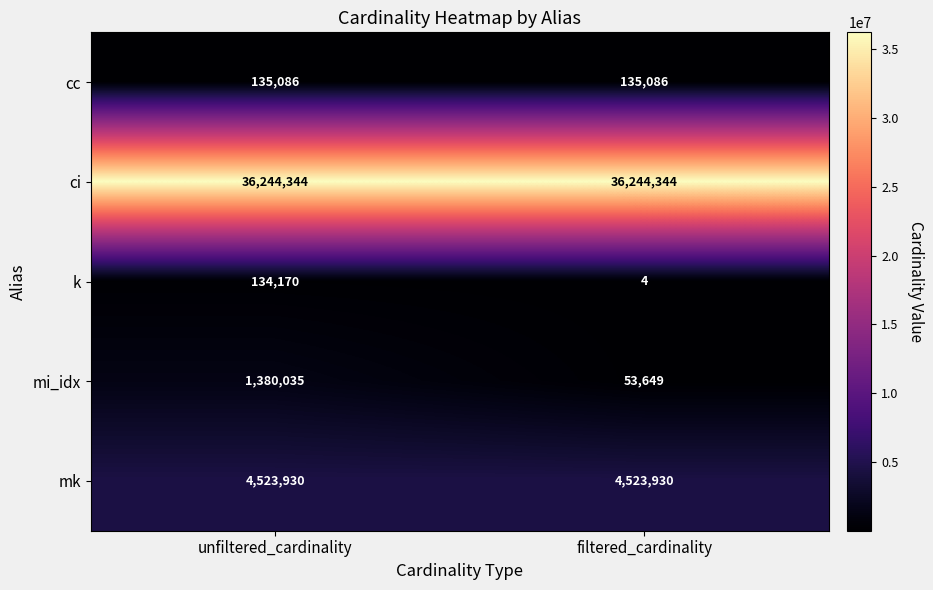

What value does the cc series have at unfiltered_cardinality?

135086